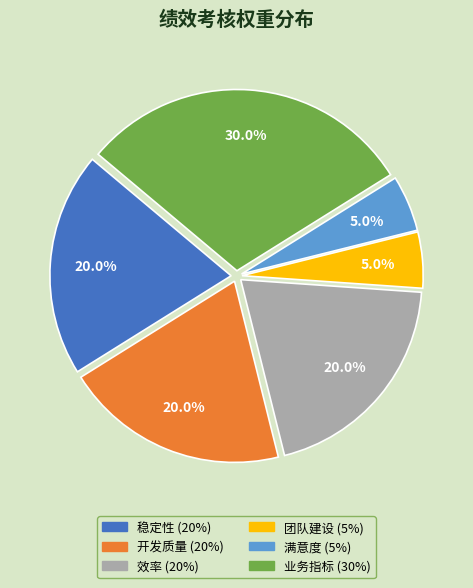

To the nearest percent, what portion does 开发质量 represent?

20%